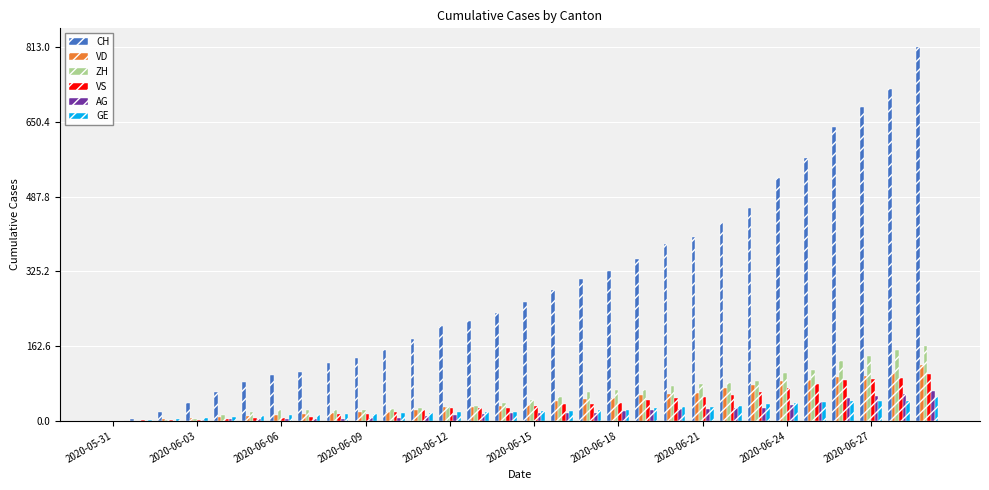

What are all the series names shown in the legend?

CH, VD, ZH, VS, AG, GE